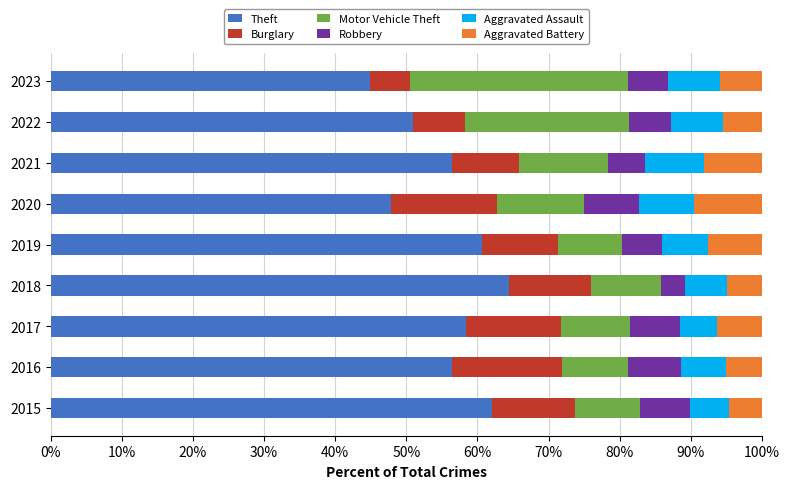

What is the maximum value for Theft?

64.5